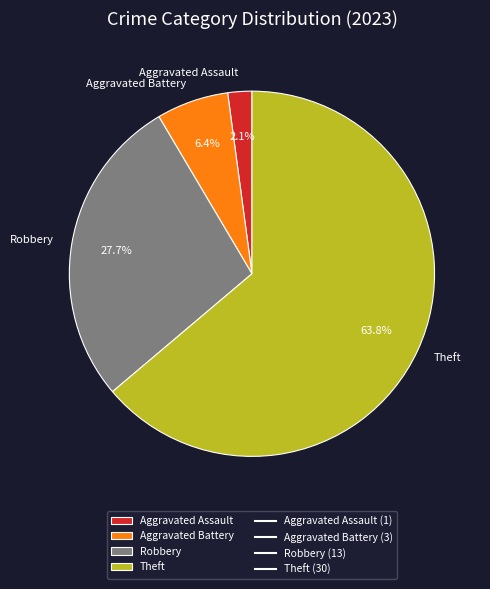

Which slice is the largest?

Theft